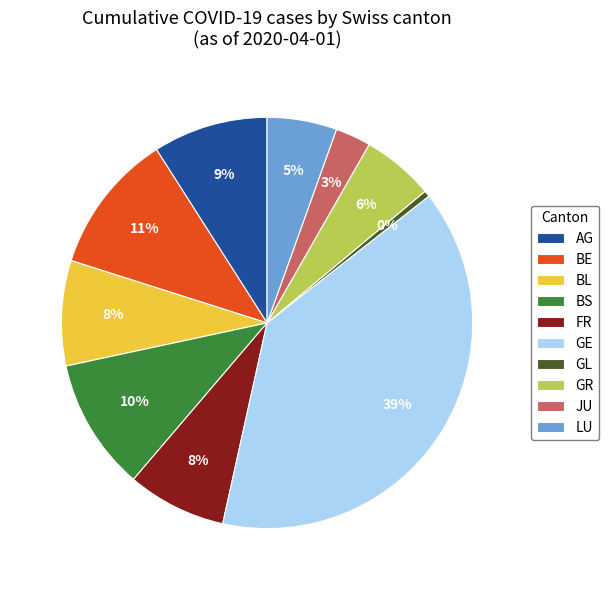

To the nearest percent, what is the difference between the LU and GE slice percentages?

34%